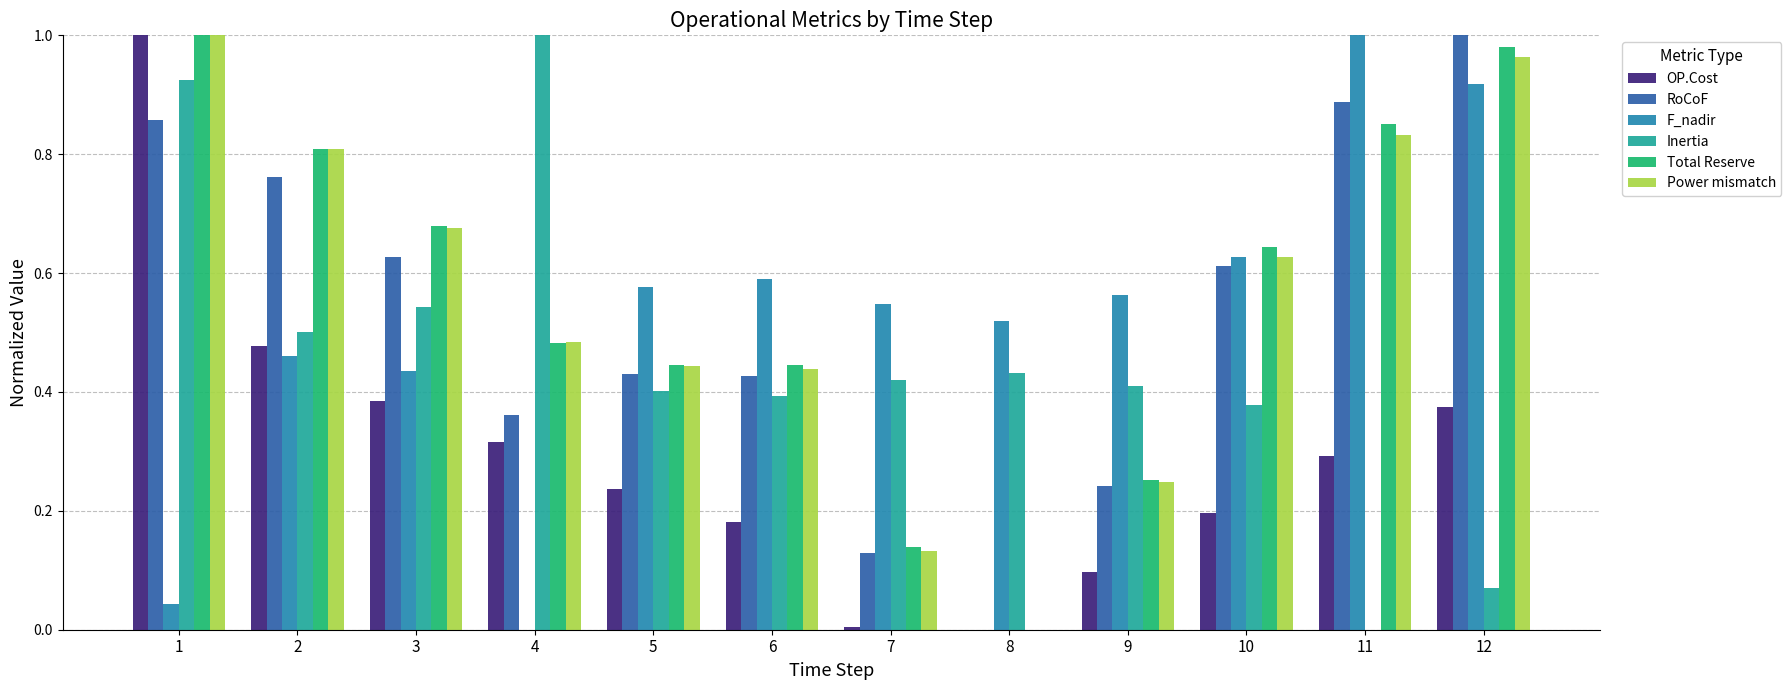

Are the bars grouped side by side (vs. stacked)?

Yes